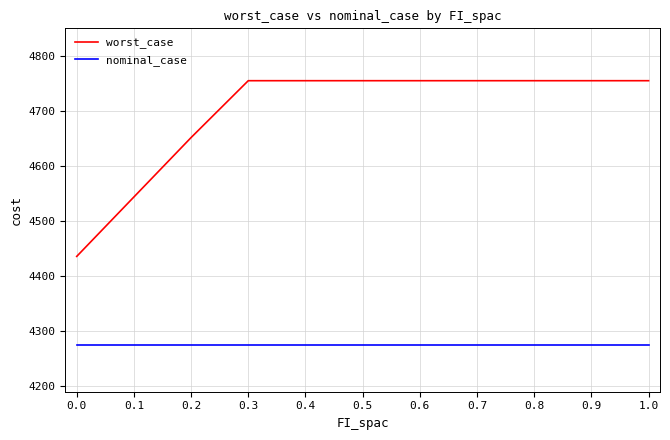

List the series in order of their overall mean, highest first.

worst_case, nominal_case